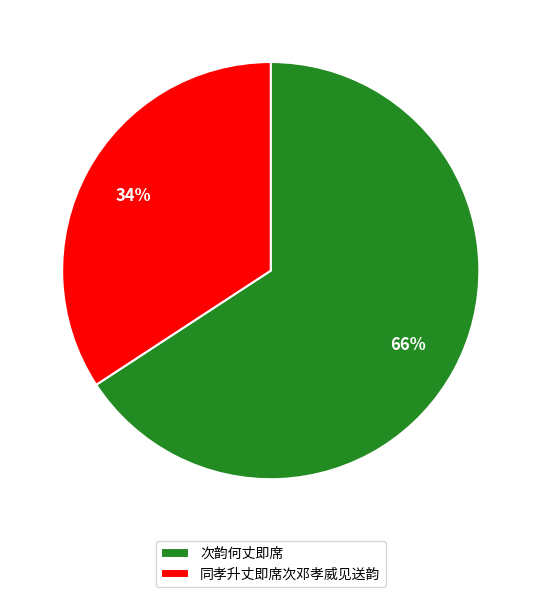

What percentage is the 次韵何丈即席 slice, to the nearest percent?

66%